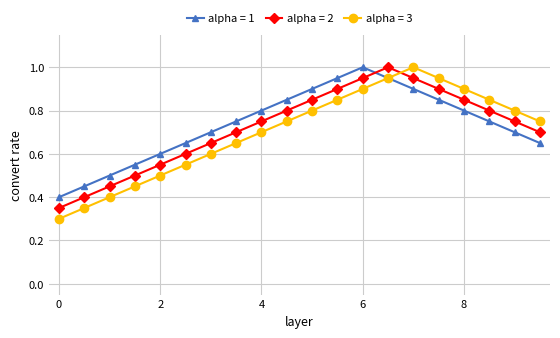

At how many categories does at least one series exceed 0?

20